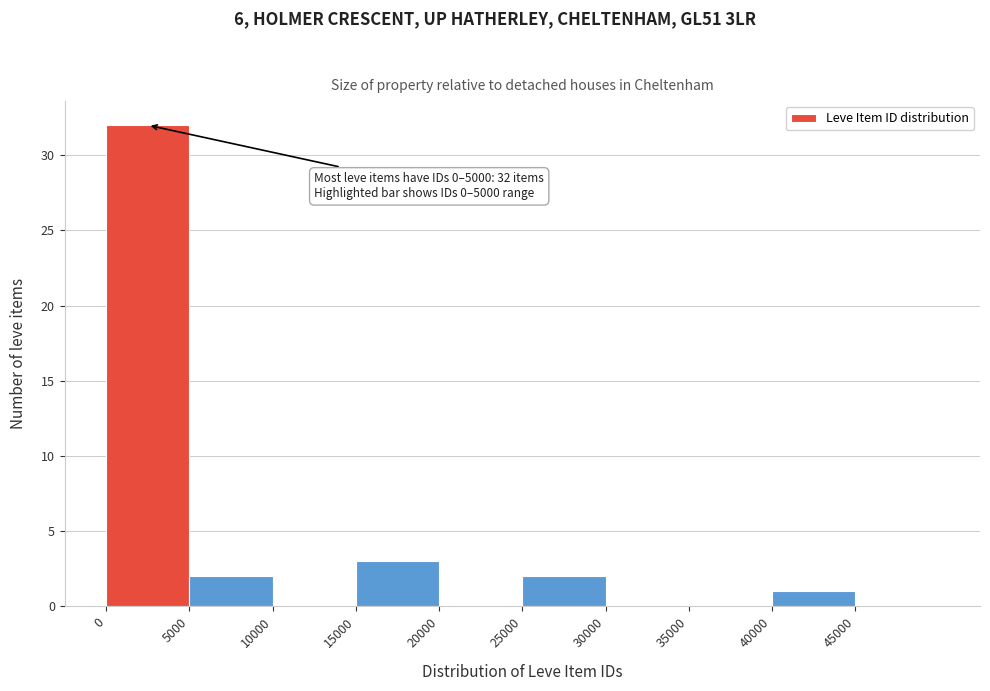

Over which range of the x-axis is the bar tallest?

0 to 5000